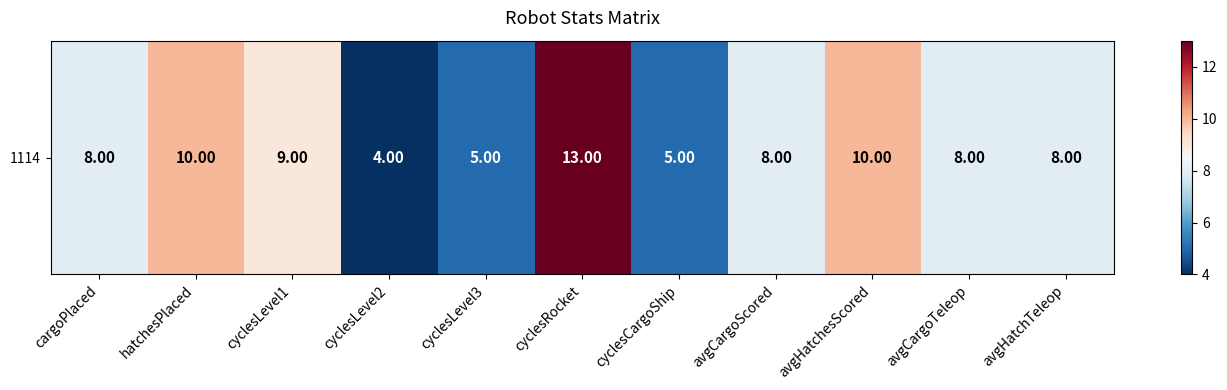

What is the difference between the maximum and minimum values?

9